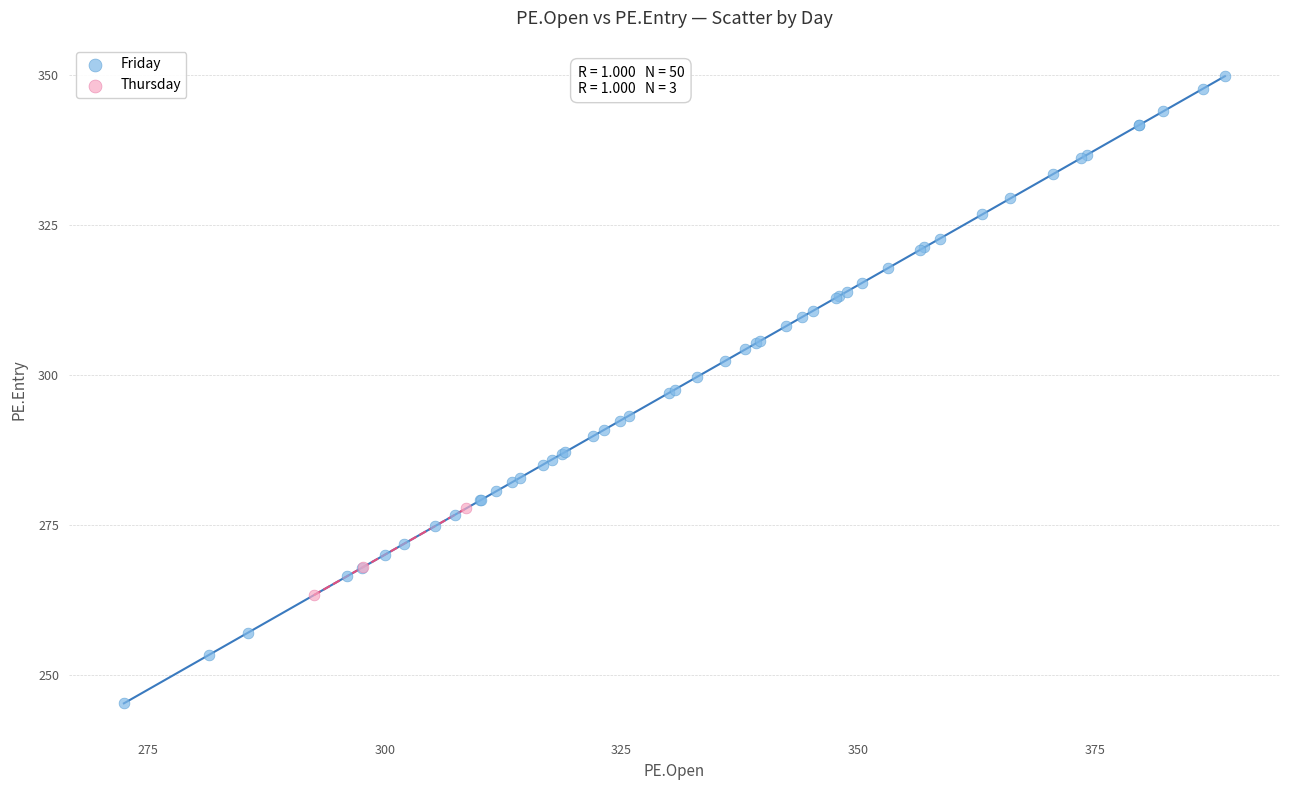

Which series reaches the maximum Y coordinate?

Friday